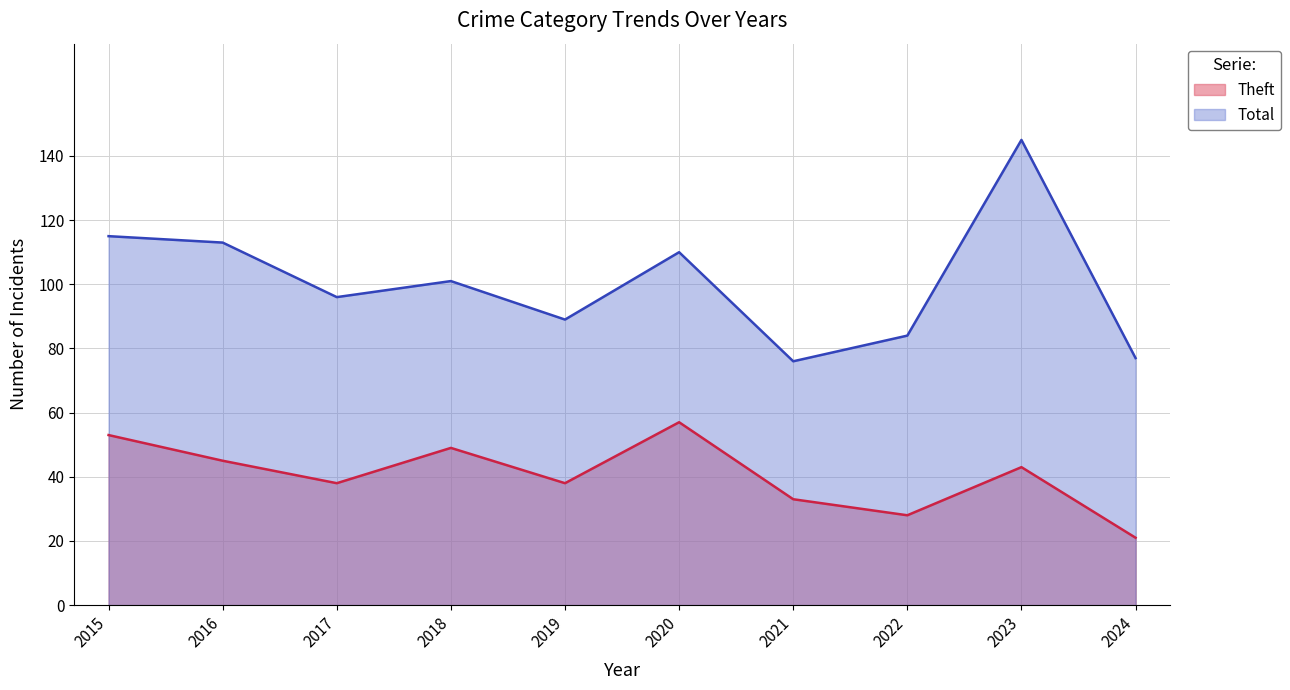

List the series in order of their overall mean, lowest first.

Theft, Total